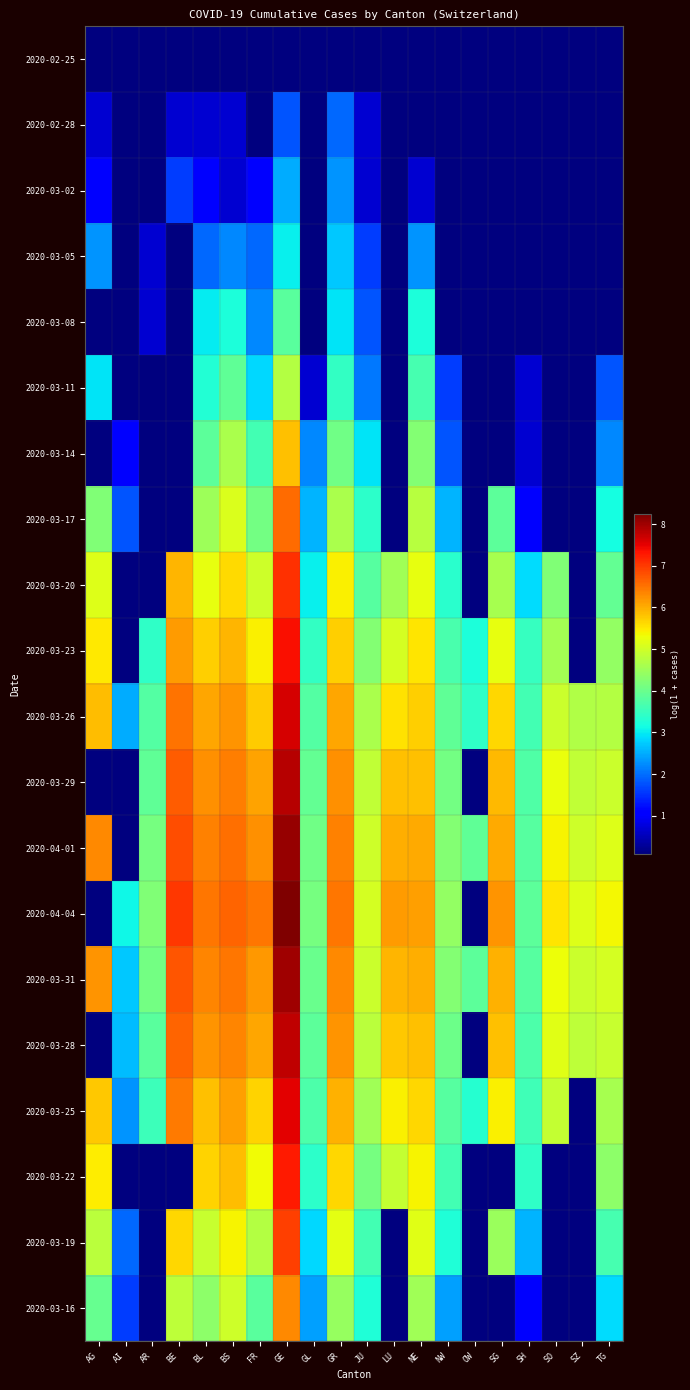

At which category is the sum across all series the highest?

GE